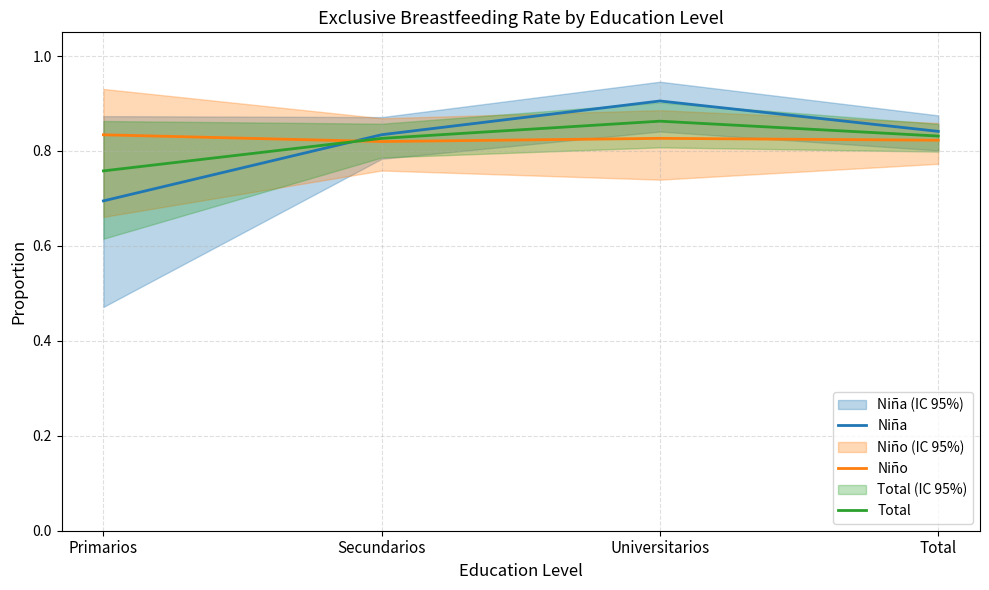

What is the maximum value shown in the chart?

0.9